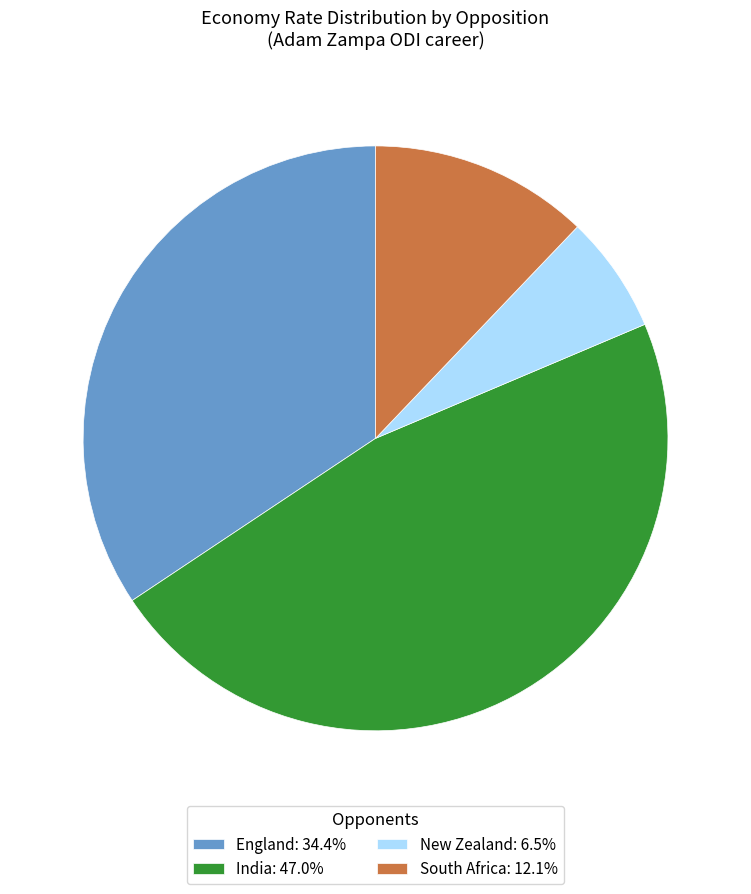

Does South Africa: 12.1% represent more than half of the total?

No